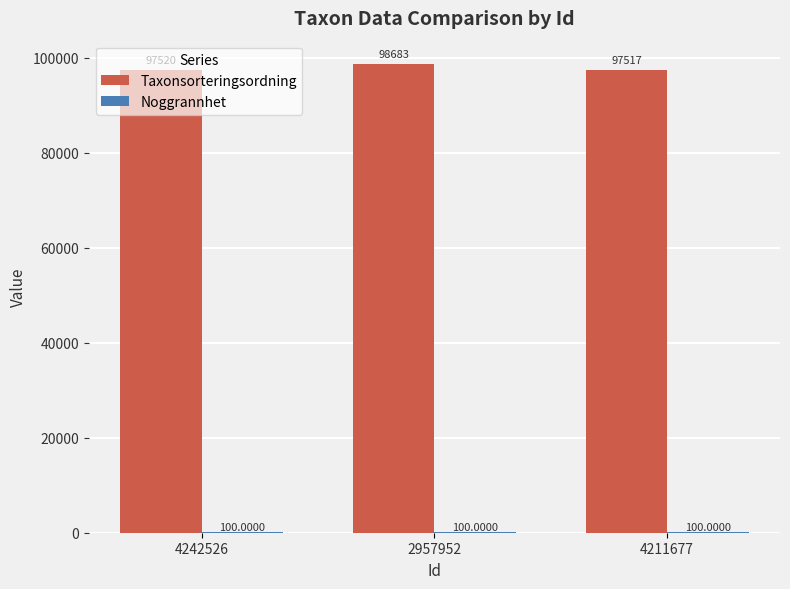

What is the total value across all series at 4211677?

97617